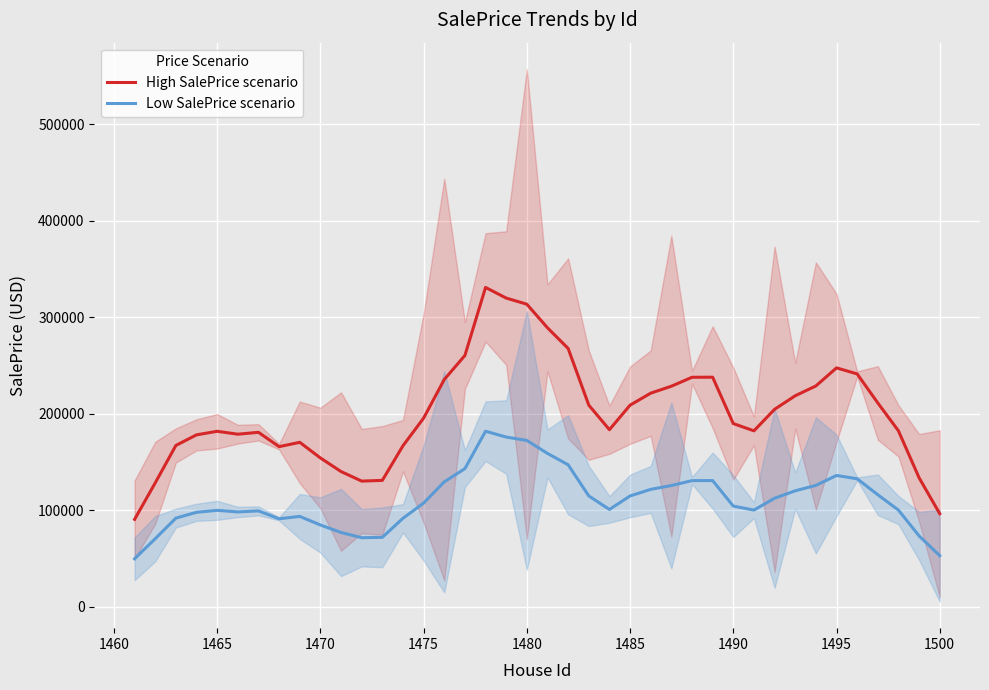

The value of Low SalePrice scenario at 1500 is 31119.2. True or false?

False